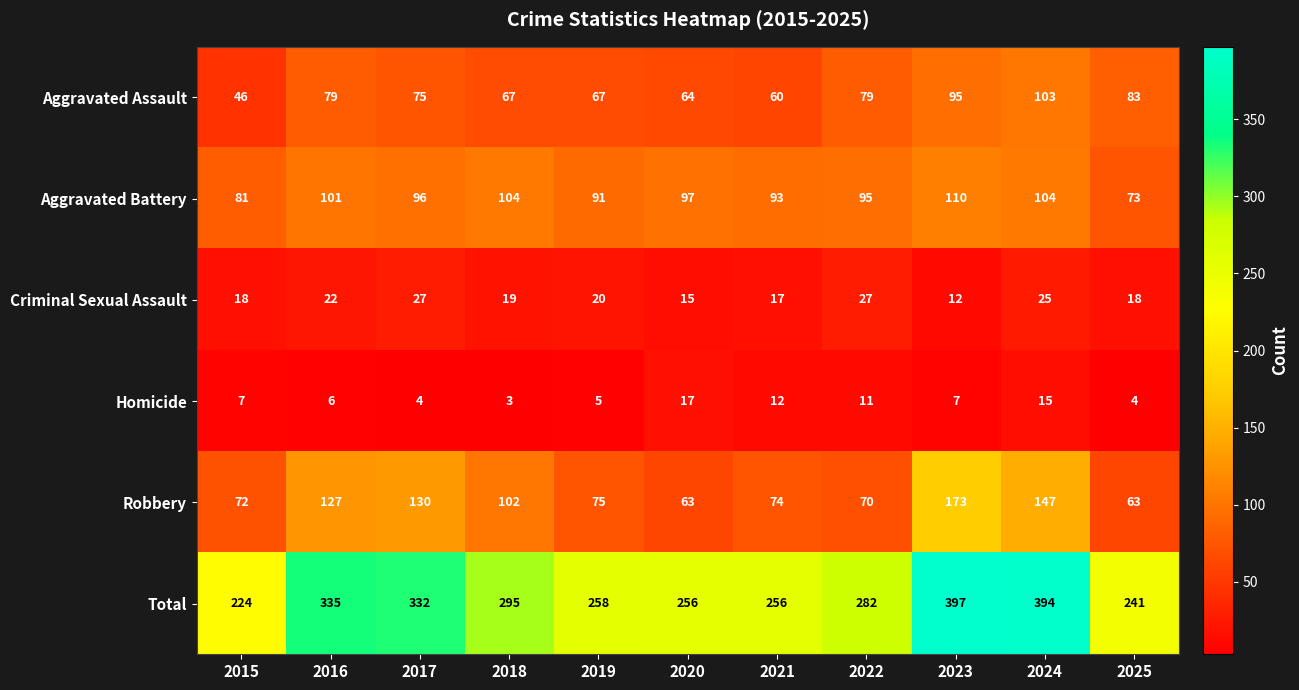

The Total series shows 167 at 2021. True or false?

False